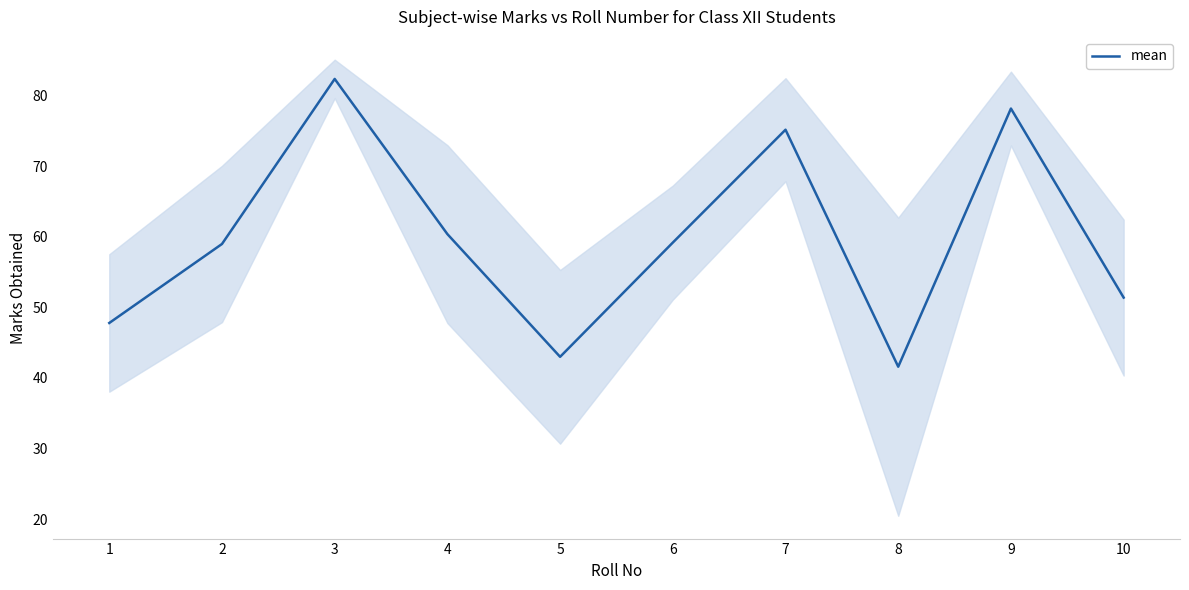

What is the ratio of the value at 2 to the value at 6?

1.0